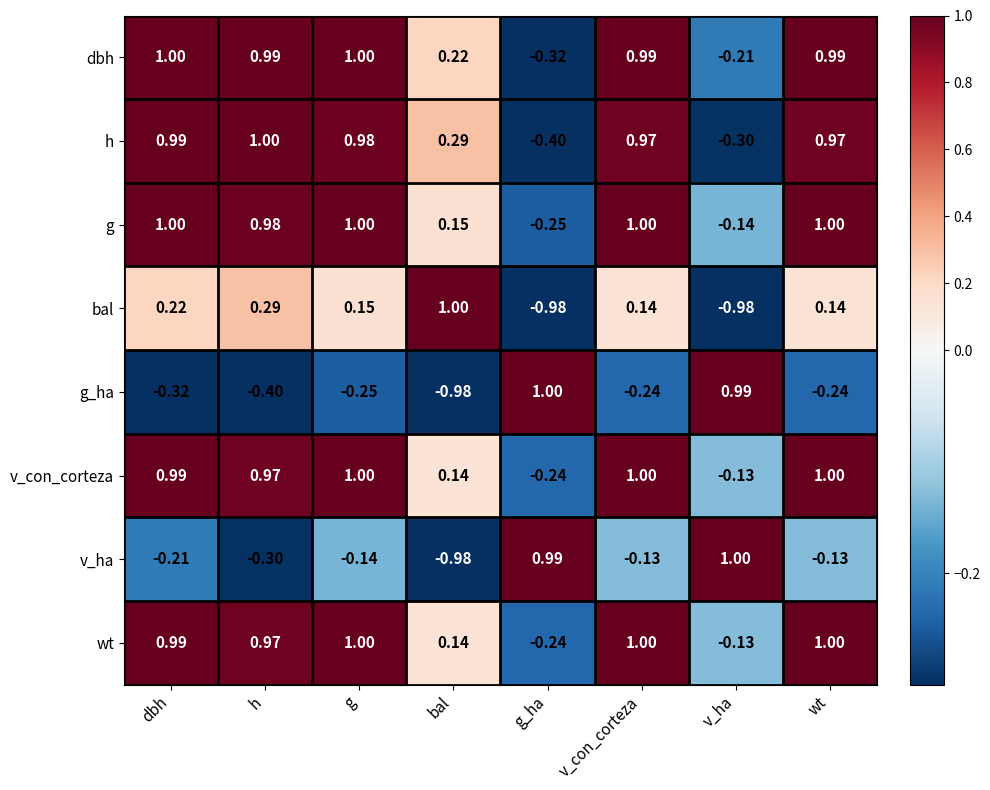

At which label is dbh closest to 0?

v_ha